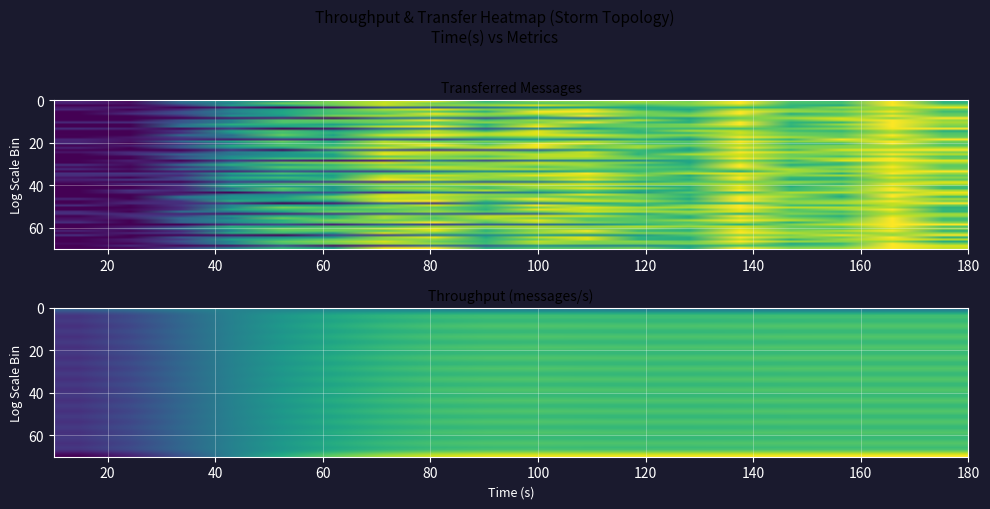

The time_s series shows 0.1 at throughput. True or false?

False